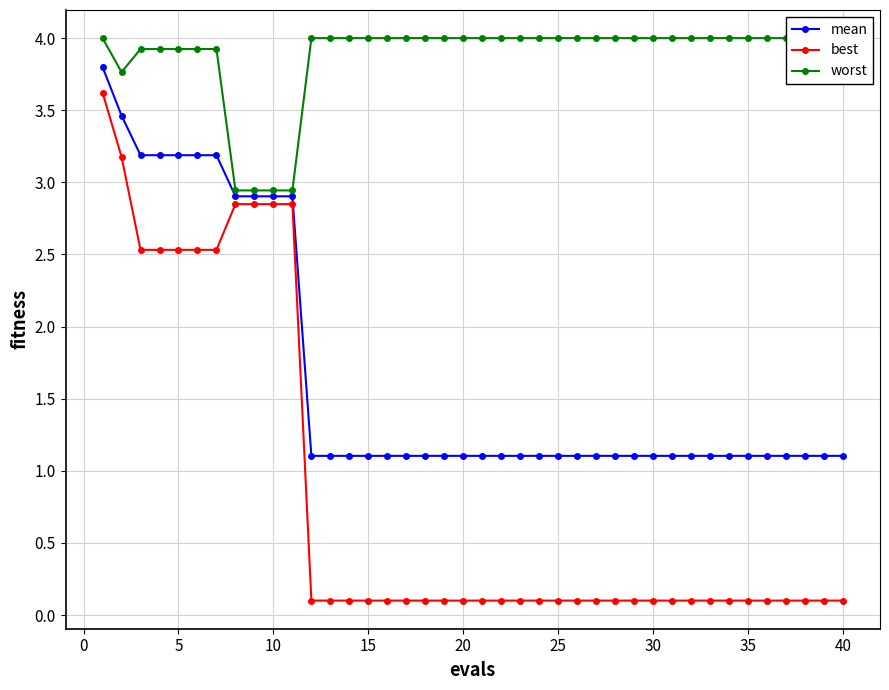

The value of best at 40 is 0.1. True or false?

True